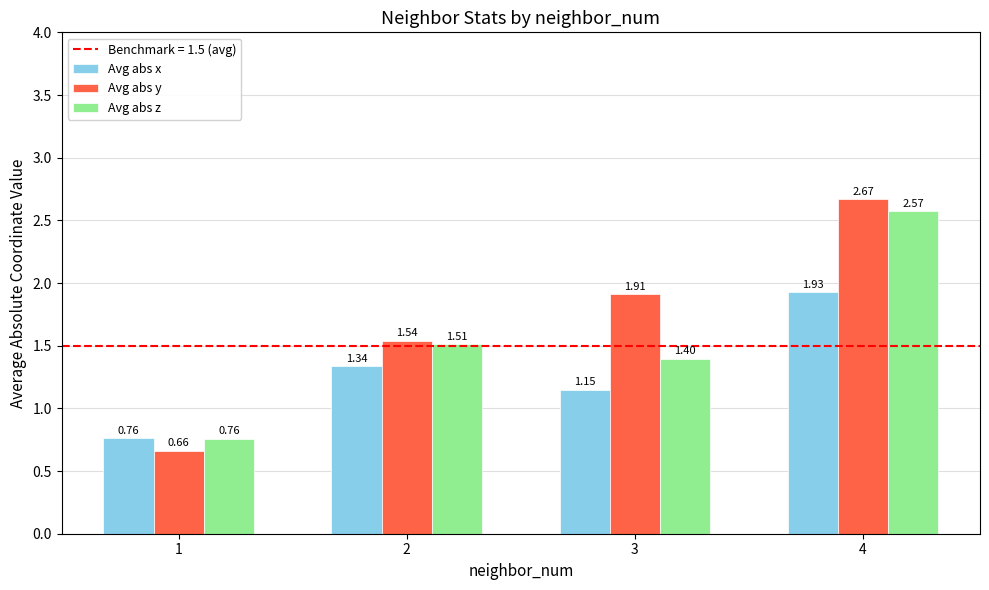

Rank the series by their maximum value, from highest to lowest.

Avg abs y, Avg abs z, Avg abs x